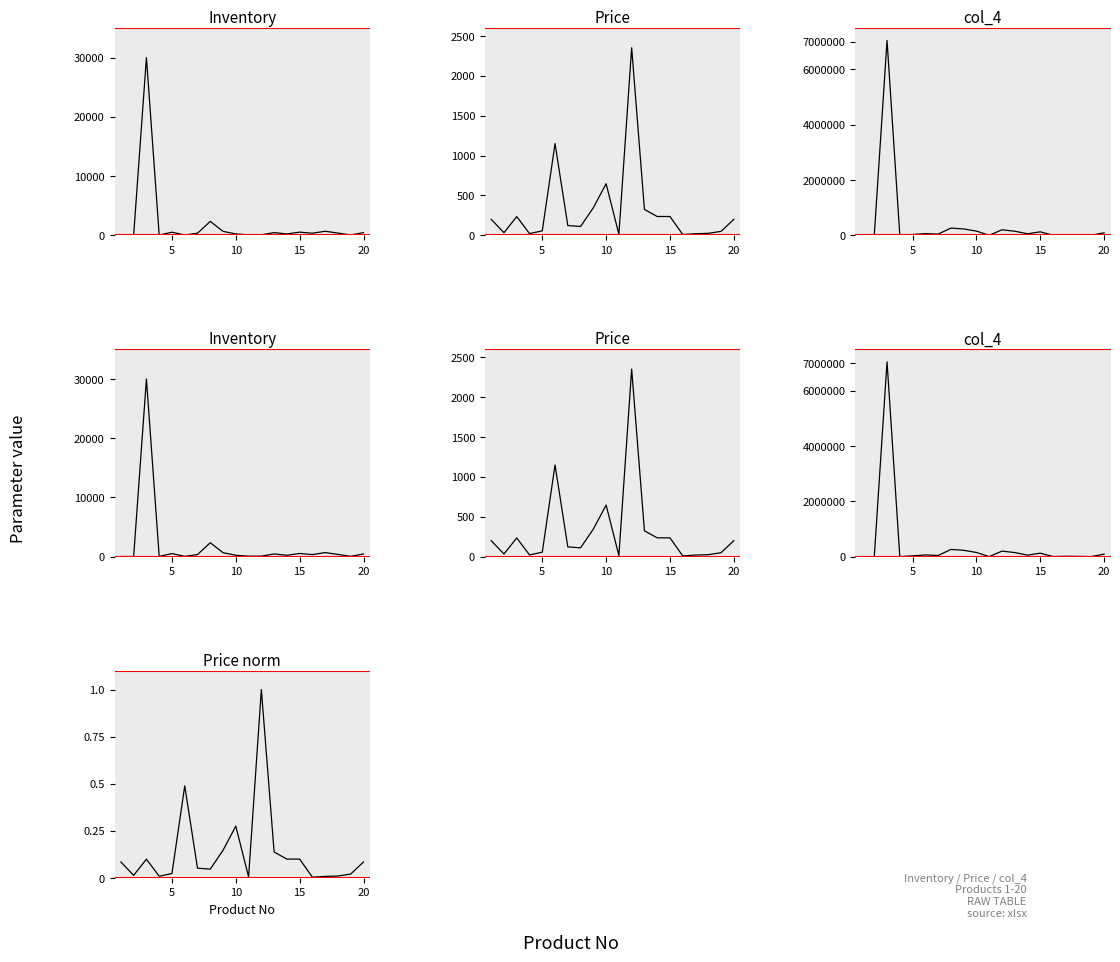

What are all the series names shown in the legend?

Inventory, Price, col_4, Price norm